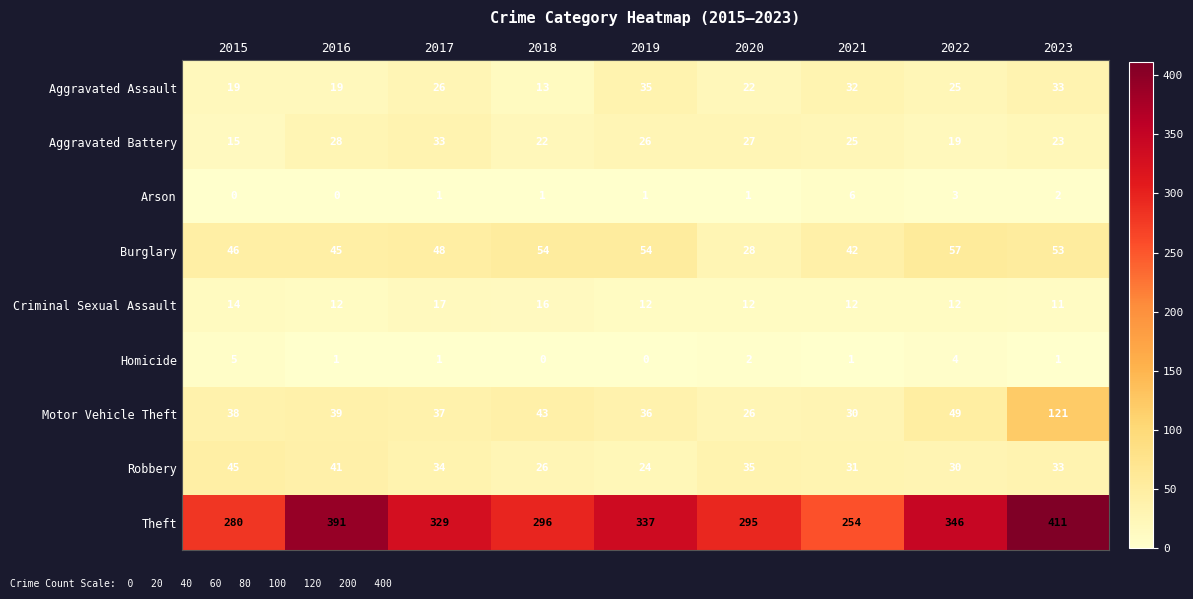

Which series has the widest spread of values?

Theft